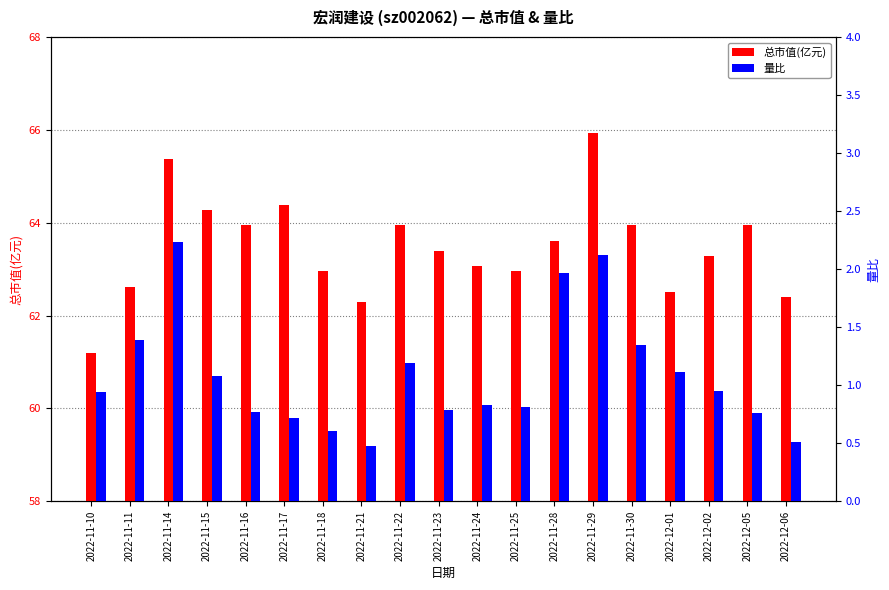

What is the value of the 总市值(亿元) bar at the 2nd from the left?

62.6